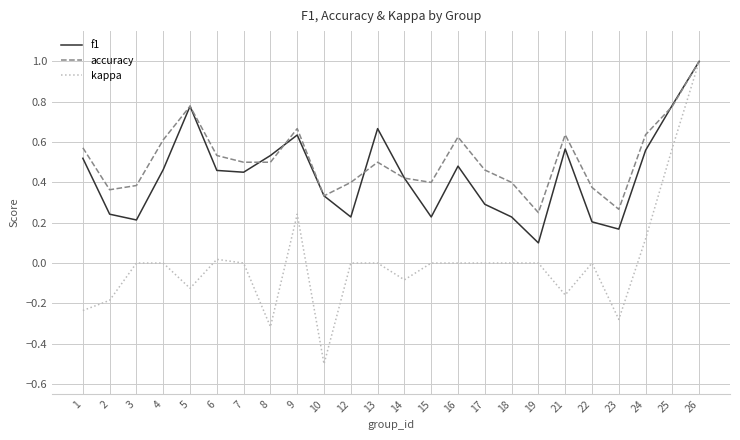

Which category has the highest value across all series?

26